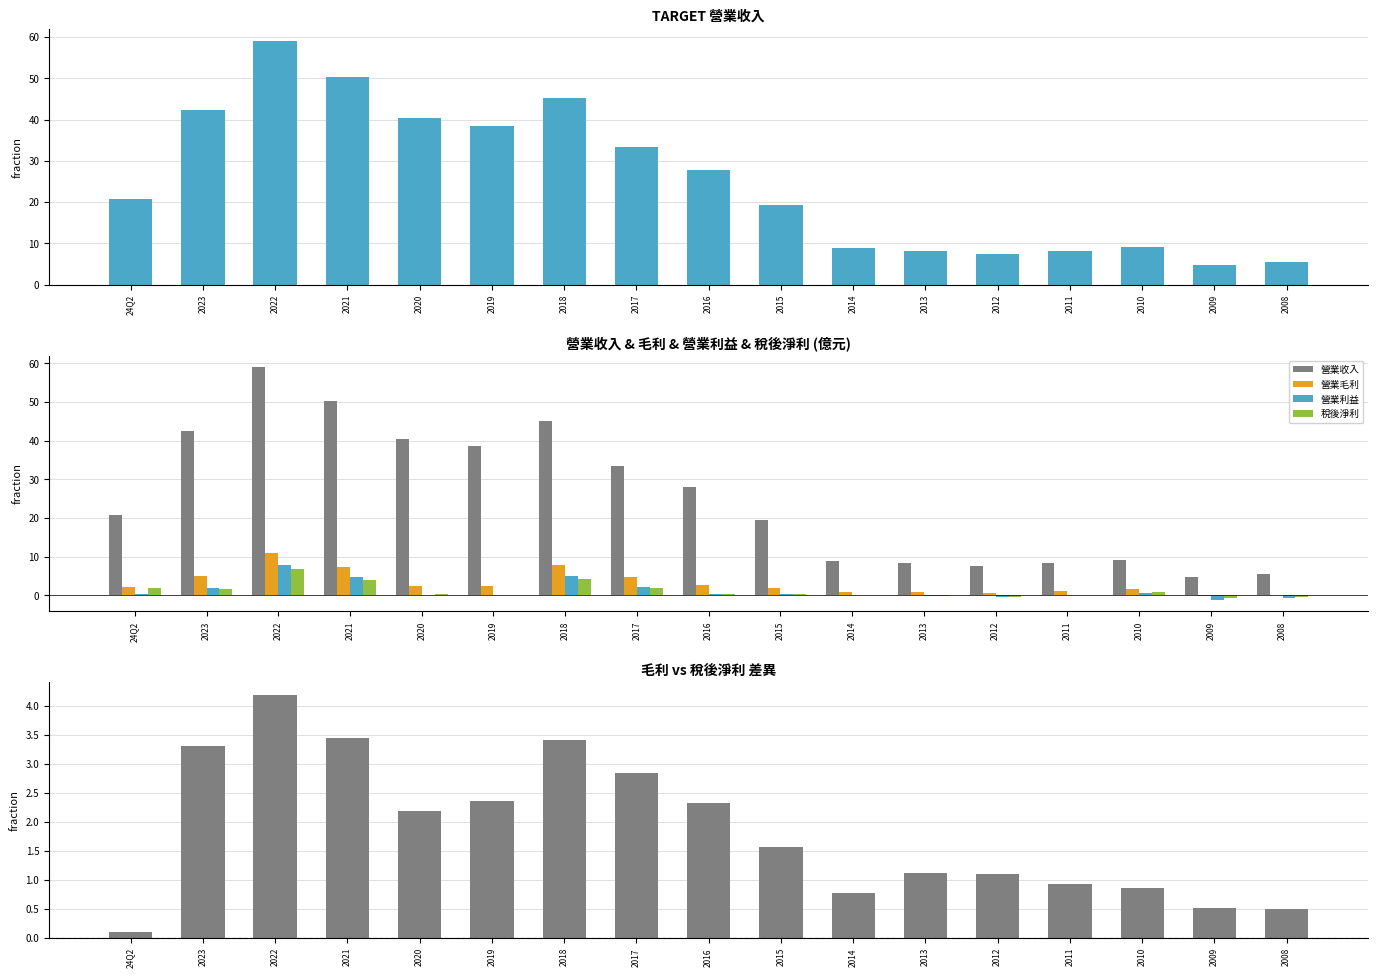

Reading left to right, transcribe all the data shown in this chart.

營業收入: 24Q2=20.8	2023=42.4	2022=59.0	2021=50.4	2020=40.4	2019=38.5	2018=45.2	2017=33.4	2016=27.9	2015=19.4	2014=8.8	2013=8.2	2012=7.5	2011=8.3	2010=9.1	2009=4.8	2008=5.6
營業毛利: 24Q2=2.0	2023=5.0	2022=11.0	2021=7.3	2020=2.4	2019=2.5	2018=7.7	2017=4.6	2016=2.5	2015=1.8	2014=0.9	2013=0.8	2012=0.6	2011=1.1	2010=1.6	2009=-0.2	2008=0.1
營業利益: 24Q2=0.4	2023=1.8	2022=7.8	2021=4.6	2020=0.1	2019=0.1	2018=5.0	2017=2.2	2016=0.3	2015=0.2	2014=-0.0	2013=-0.1	2012=-0.4	2011=0.0	2010=0.5	2009=-1.2	2008=-0.8
稅後淨利: 24Q2=1.9	2023=1.6	2022=6.8	2021=3.8	2020=0.3	2019=0.1	2018=4.3	2017=1.8	2016=0.2	2015=0.2	2014=0.2	2013=-0.3	2012=-0.5	2011=0.1	2010=0.8	2009=-0.7	2008=-0.4
毛利 - 淨利: 24Q2=0.1	2023=3.3	2022=4.2	2021=3.4	2020=2.2	2019=2.4	2018=3.4	2017=2.8	2016=2.3	2015=1.6	2014=0.8	2013=1.1	2012=1.1	2011=0.9	2010=0.9	2009=0.5	2008=0.5